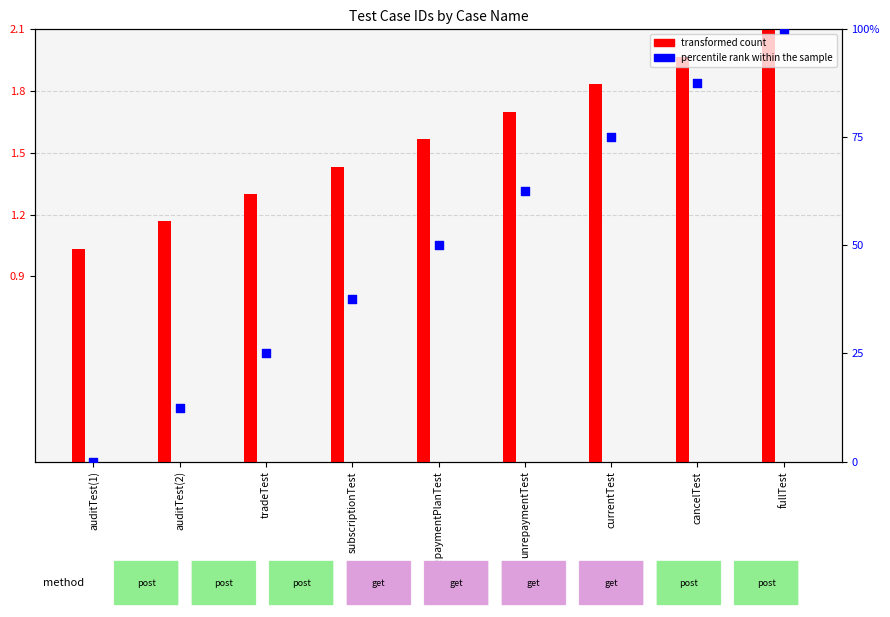

At how many categories does at least one series exceed 86?

2